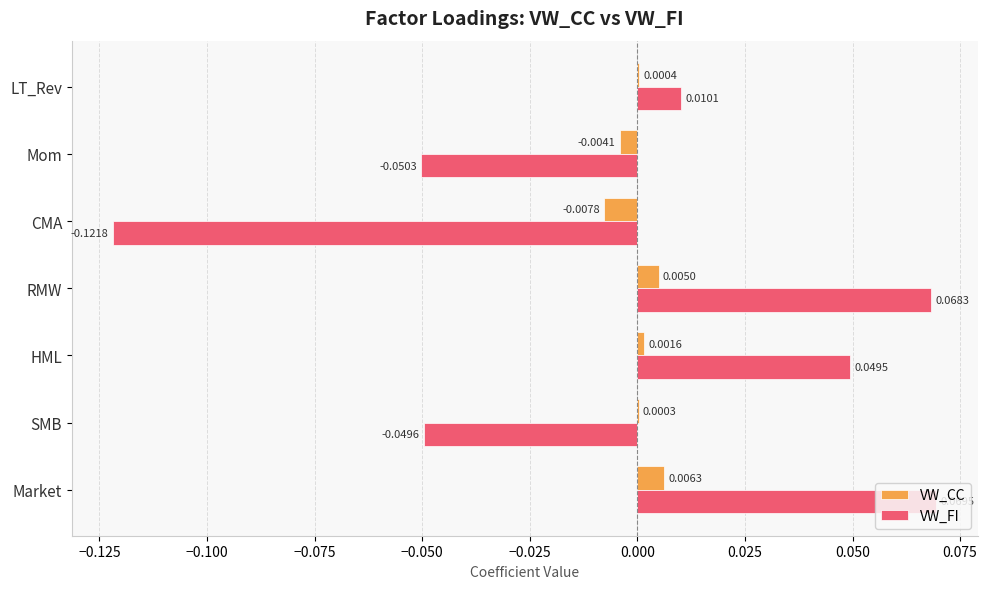

At which category is the sum across all series the highest?

Market